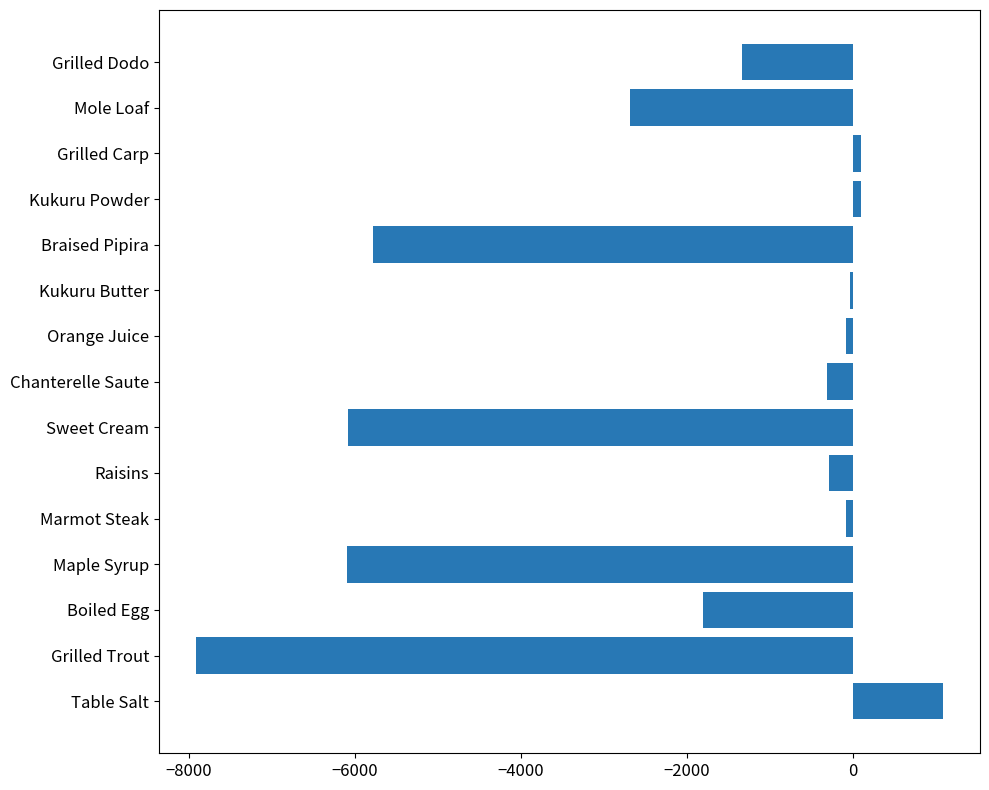

Where is the data nearest to the value -3410?

Mole Loaf